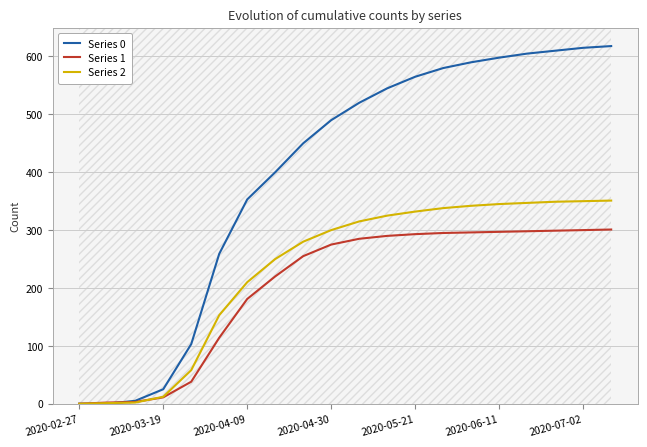

What is the greatest value displayed?

618